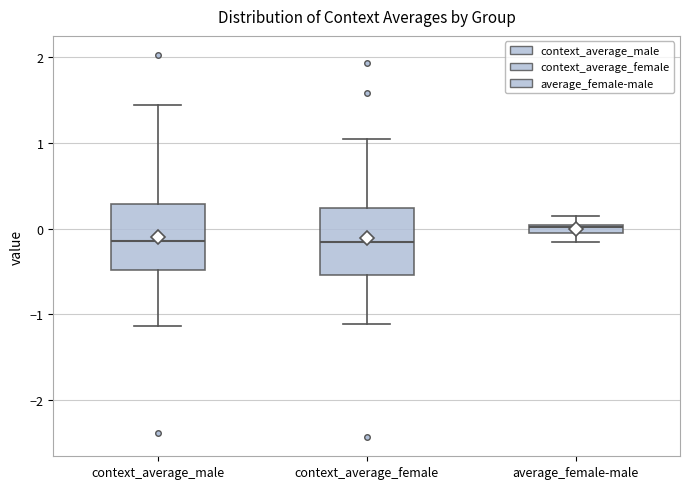

Where does the upper whisker of the box for context_average_female end on the y-axis? The values are not printed on the chart, so give them approximately, as read against the axis.

1.0